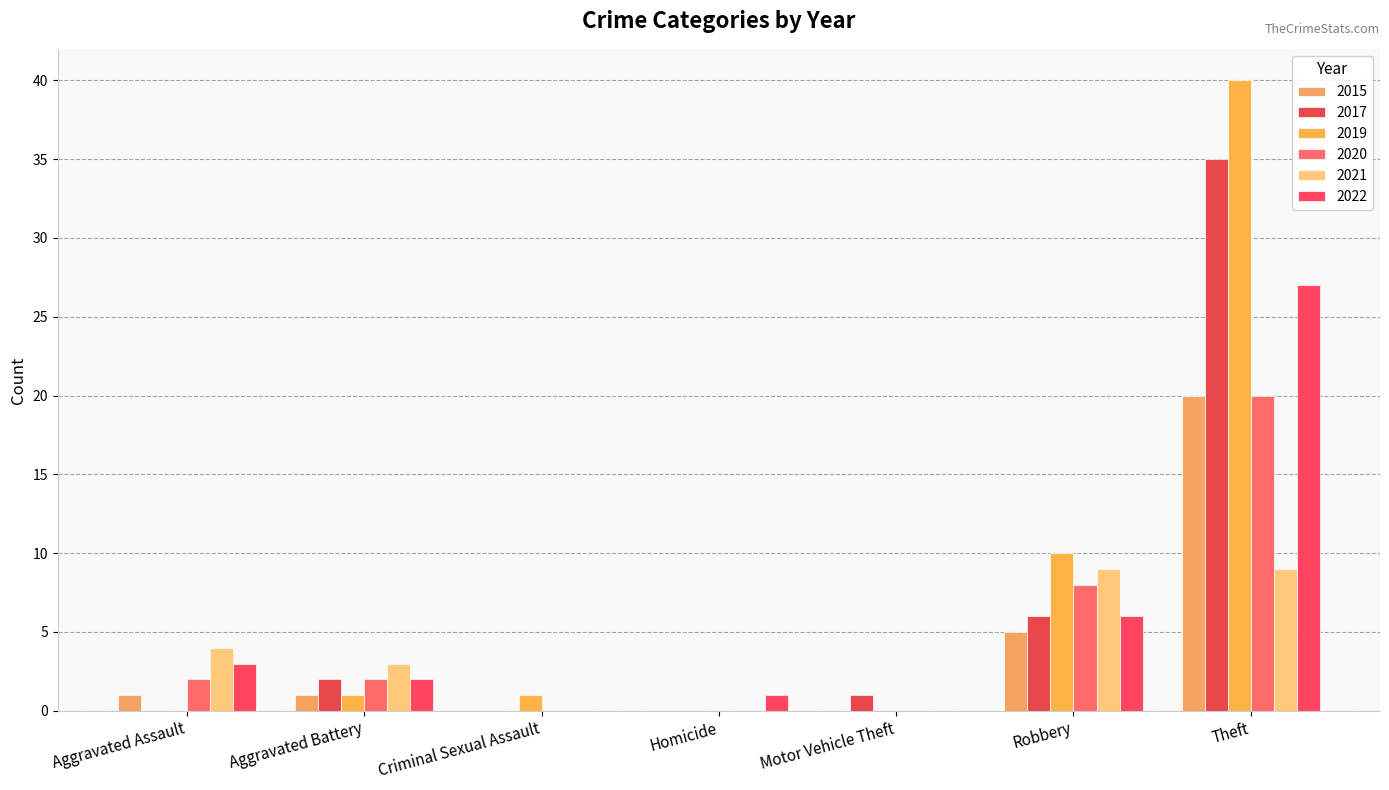

Which category has the highest value across all series?

Theft